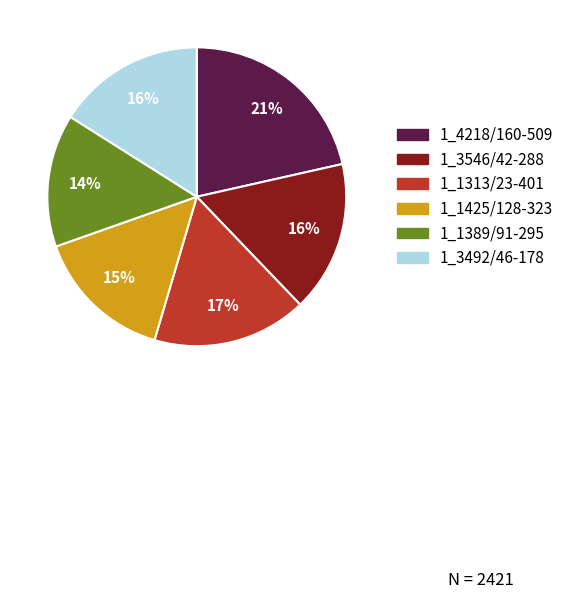

To the nearest percent, what portion does 1_1389/91-295 represent?

14%